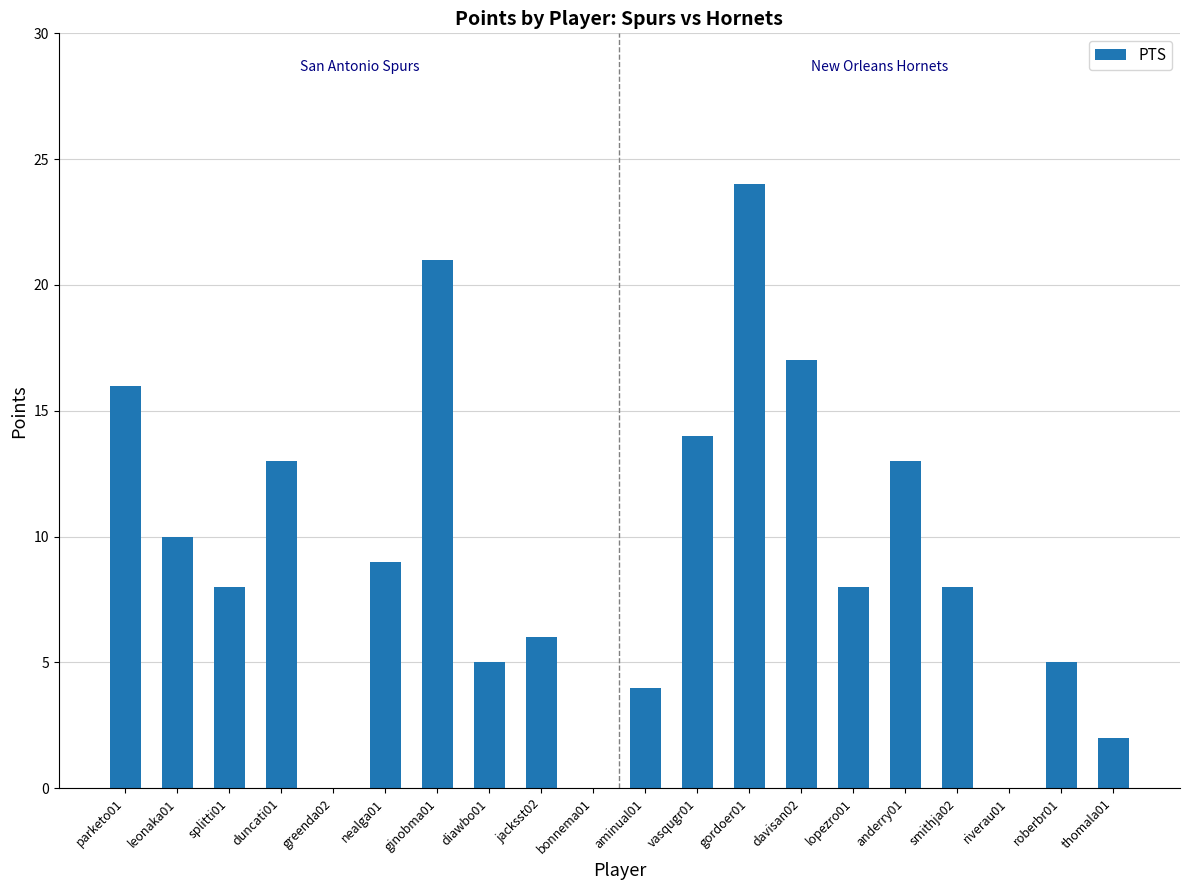

What is the difference between the values at diawbo01 and ginobma01?

16